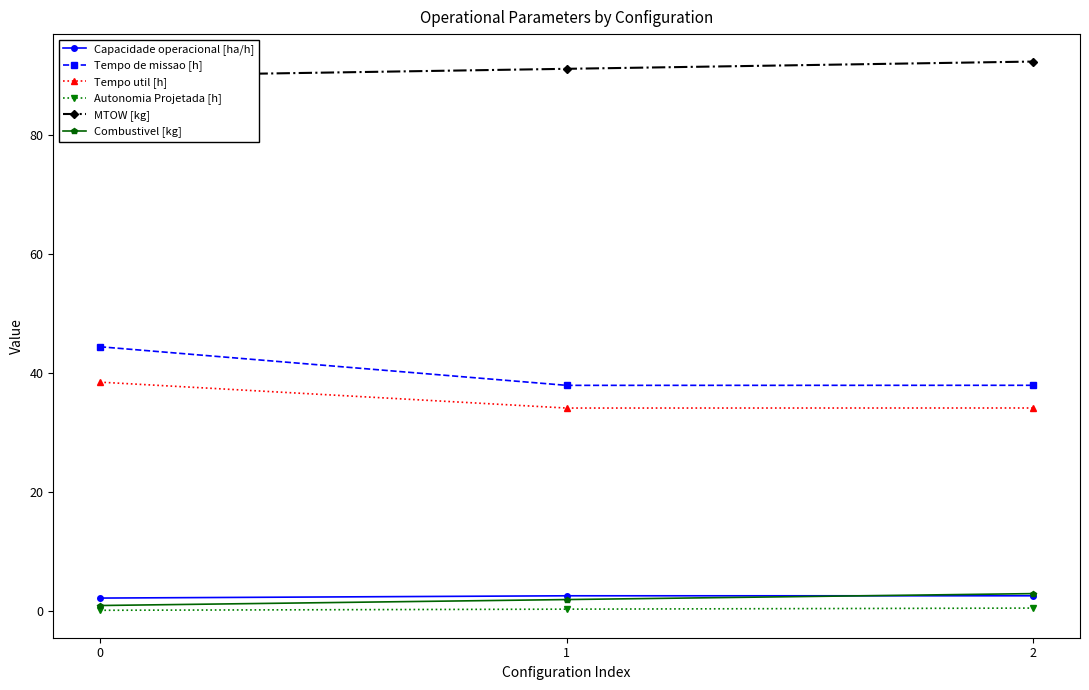

What is the difference between the maximum and minimum values in the Capacidade operacional [ha/h] series?

0.4